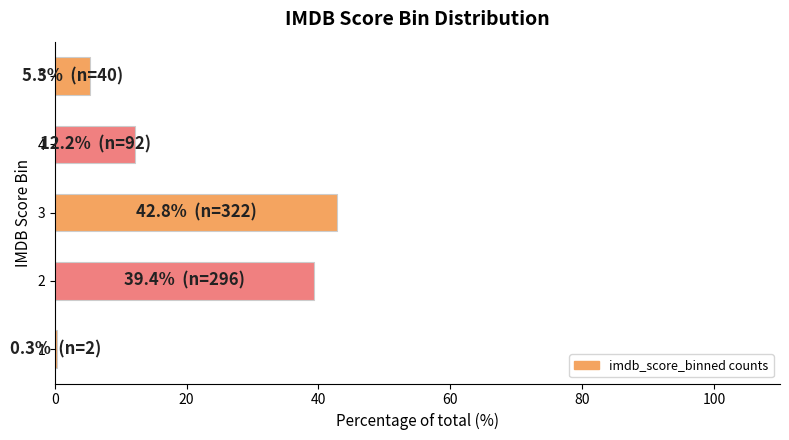

What is the sum of all values?

100.0